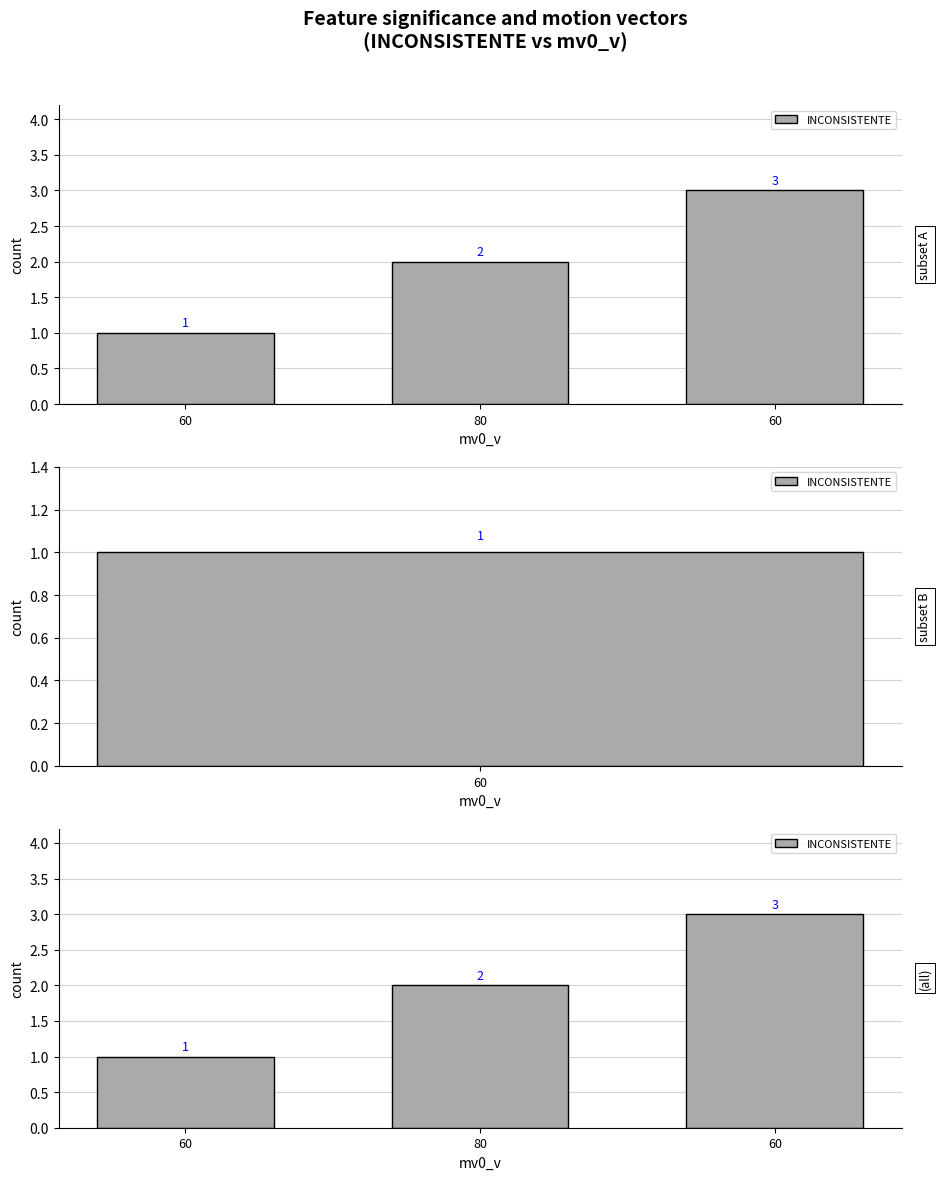

List the labels in order of value, smallest first.

60, 80, 60